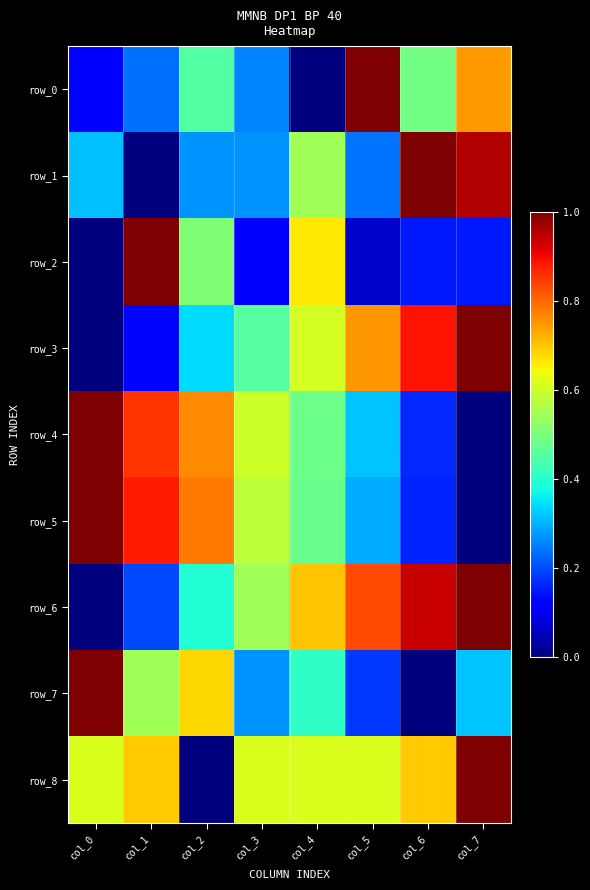

What is the difference between the maximum and second lowest values in the row_6 series?

0.8